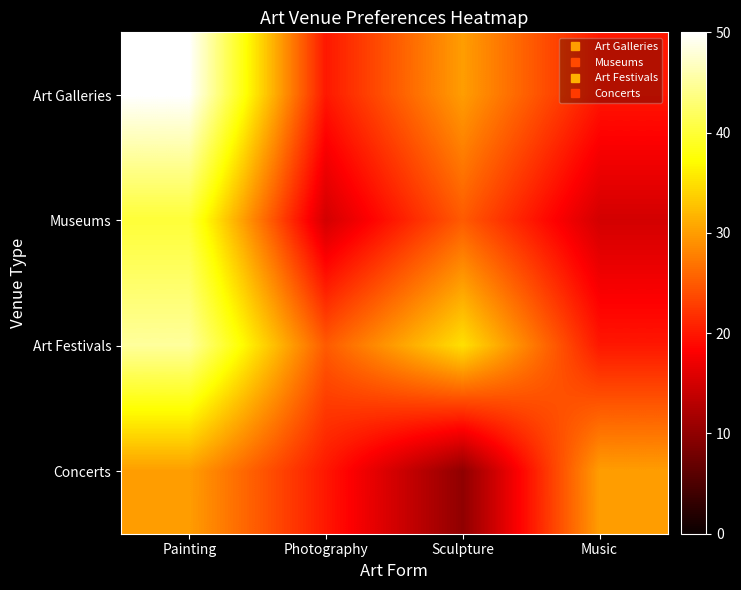

How many distinct data groups are displayed?

4